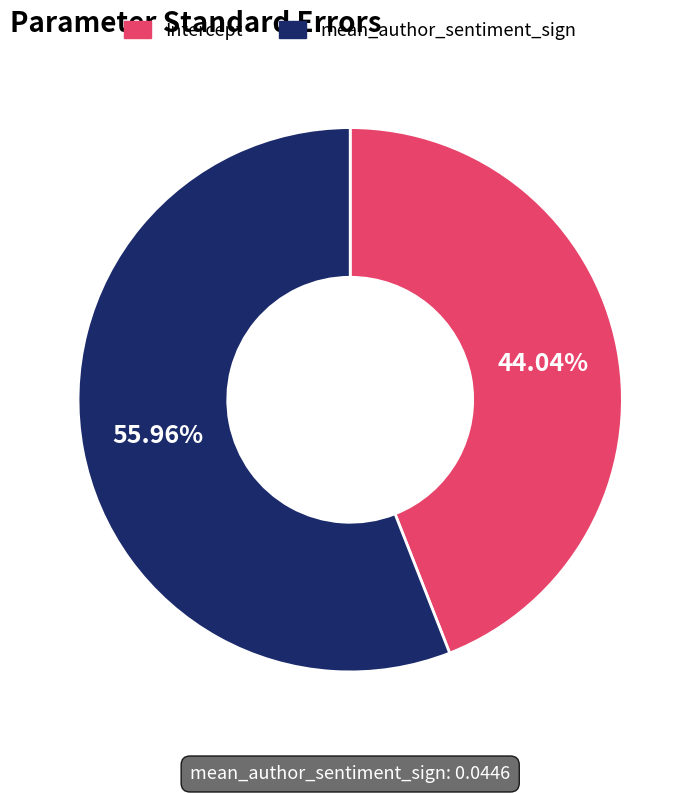

What is the largest slice in the pie chart?

mean_author_sentiment_sign